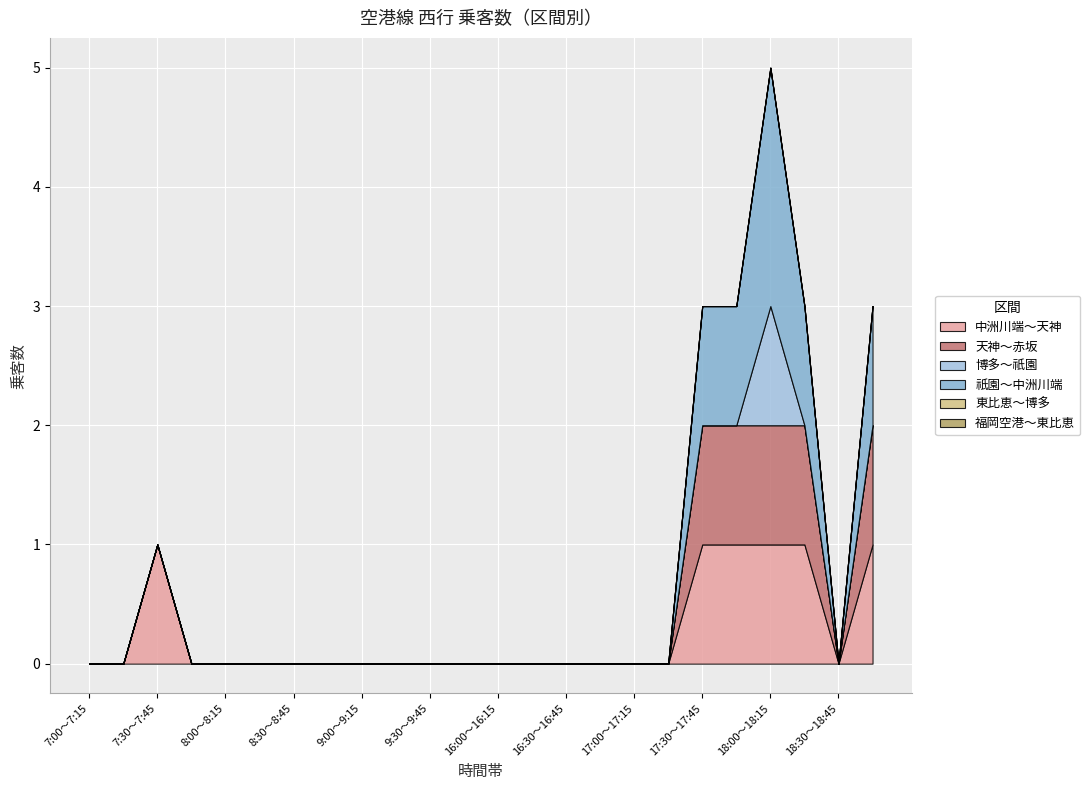

Reading left to right, transcribe all the data shown in this chart.

中洲川端～天神: 0	0	1	0	0	0	0	0	0	0	0	0	0	0	0	0	0	0	1	1	1	1	0	1
天神～赤坂: 0	0	0	0	0	0	0	0	0	0	0	0	0	0	0	0	0	0	1	1	1	1	0	1
博多～祇園: 0	0	0	0	0	0	0	0	0	0	0	0	0	0	0	0	0	0	0	0	1	0	0	0
祇園～中洲川端: 0	0	0	0	0	0	0	0	0	0	0	0	0	0	0	0	0	0	1	1	2	1	0	1
東比恵～博多: 0	0	0	0	0	0	0	0	0	0	0	0	0	0	0	0	0	0	0	0	0	0	0	0
福岡空港～東比恵: 0	0	0	0	0	0	0	0	0	0	0	0	0	0	0	0	0	0	0	0	0	0	0	0